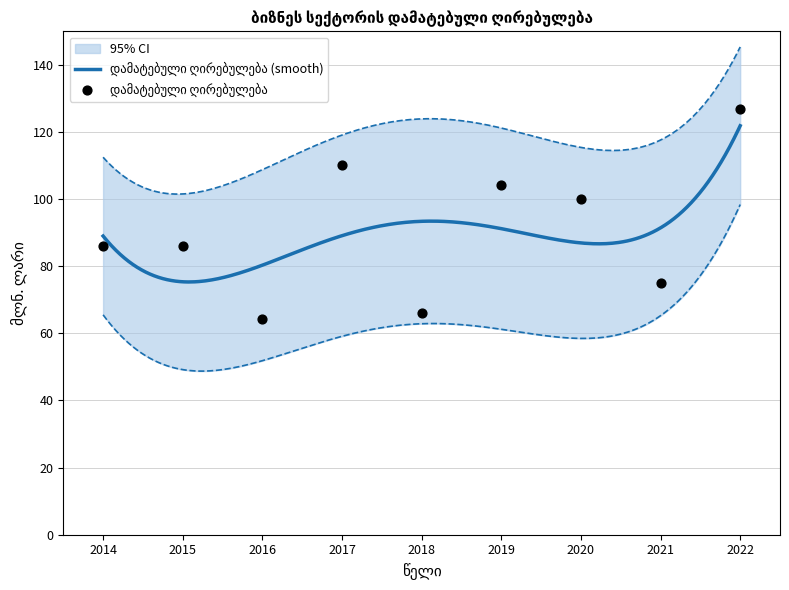

What is the ratio of the value at 2015 to the value at 2019?

0.8